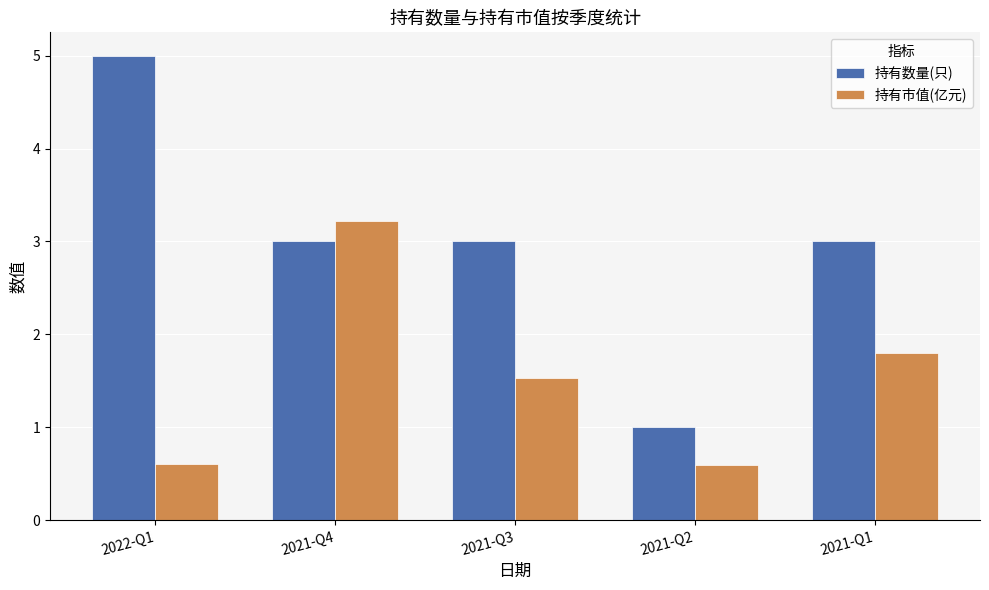

Does the chart contain any negative values?

No